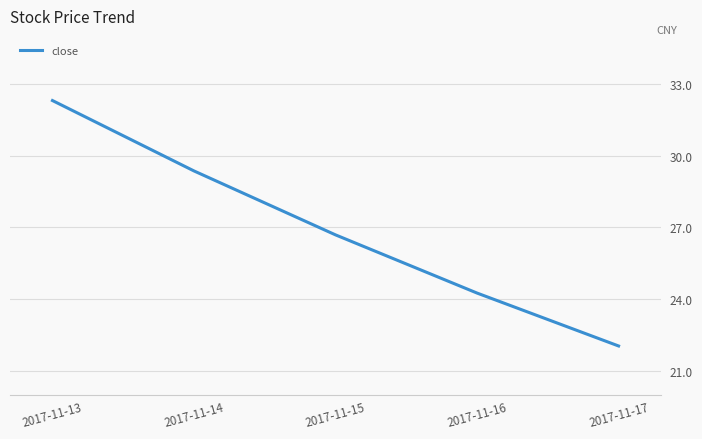

Which has a higher value, 2017-11-13 or 2017-11-15?

2017-11-13